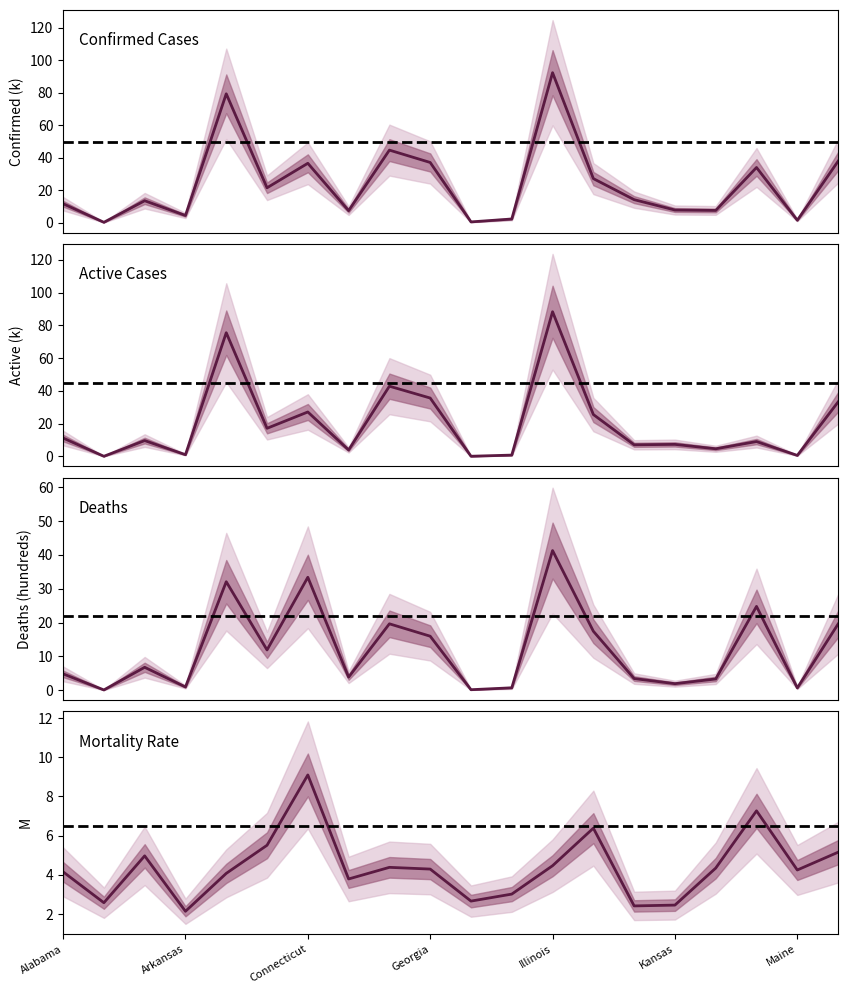

True or false: Deaths and Confirmed intersect in this chart.

False